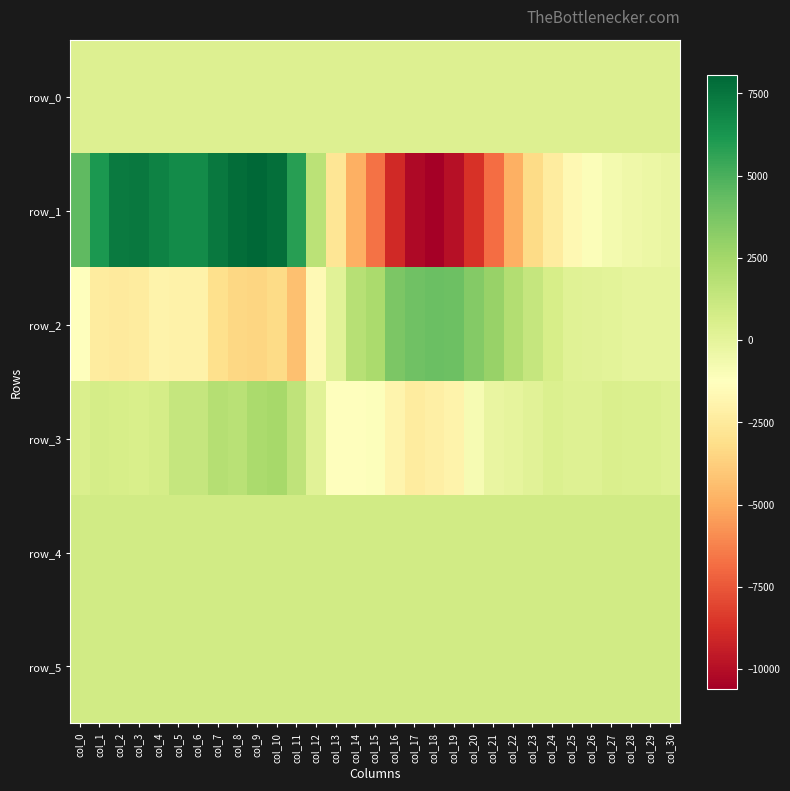

What is the difference between the second highest and second lowest values in the row_1 series?

18066.0